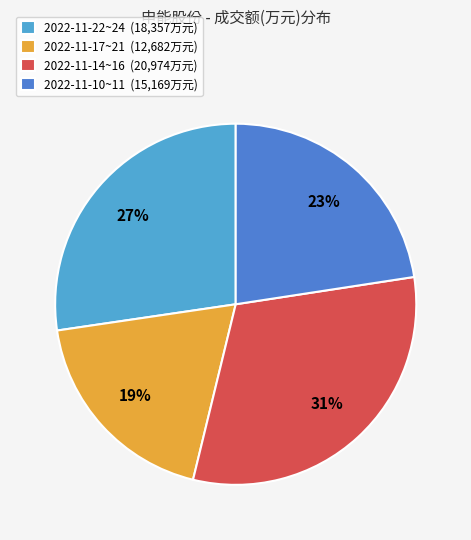

Do 2022-11-17~21 (12,682万元) and 2022-11-22~24 (18,357万元) together represent more than half of the pie?

No